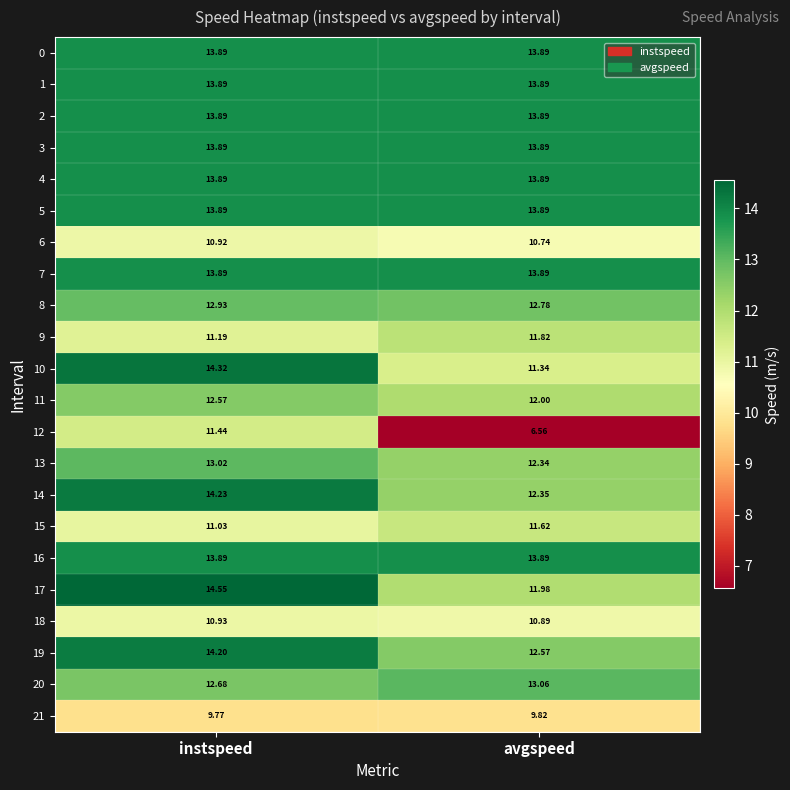

Is the value of 6 at instspeed greater than the value of 19 at avgspeed?

No